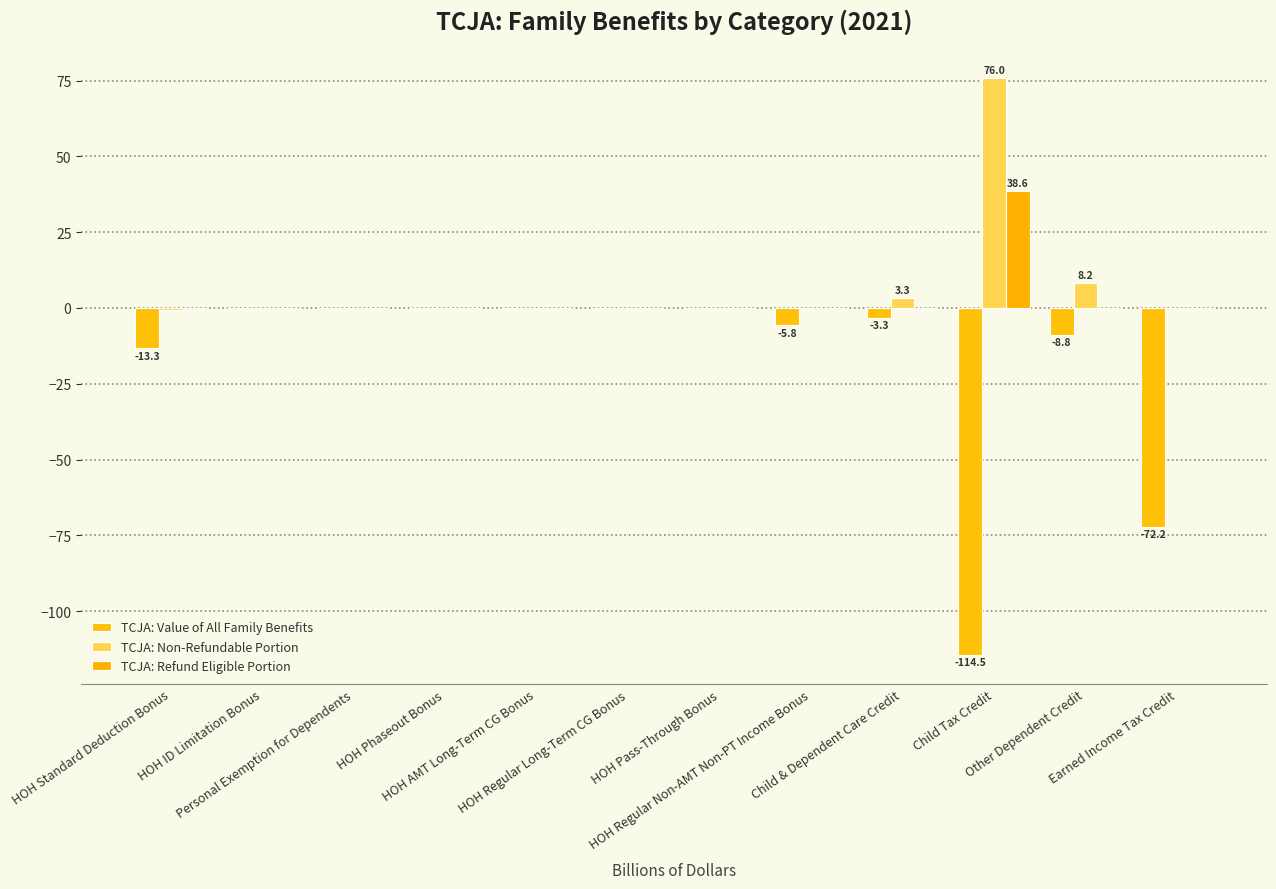

Between Child Tax Credit and Other Dependent Credit, which series saw the biggest shift?

TCJA: Value of All Family Benefits